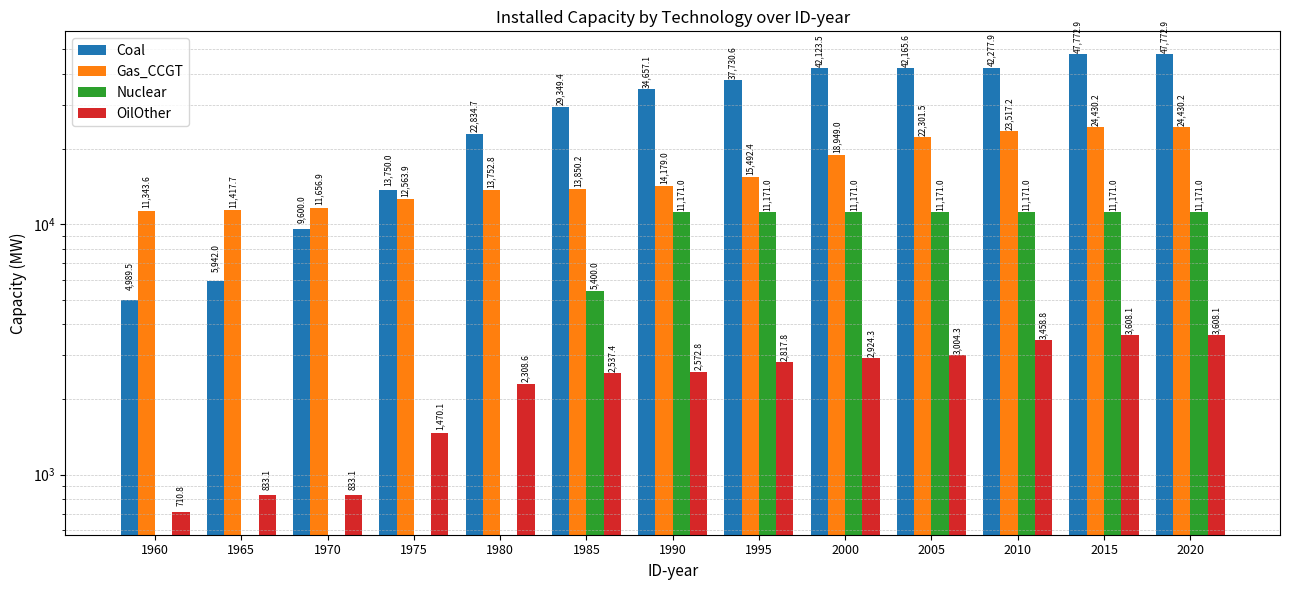

The Gas_CCGT series shows 18949.0 at 2000. True or false?

True